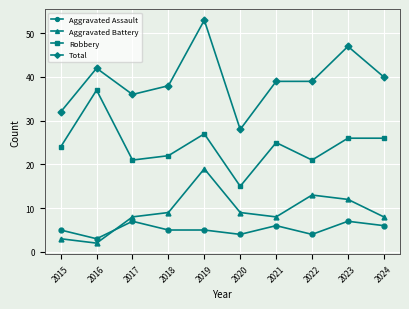

What is the value of the Aggravated Assault point at the 8th from the left?

4